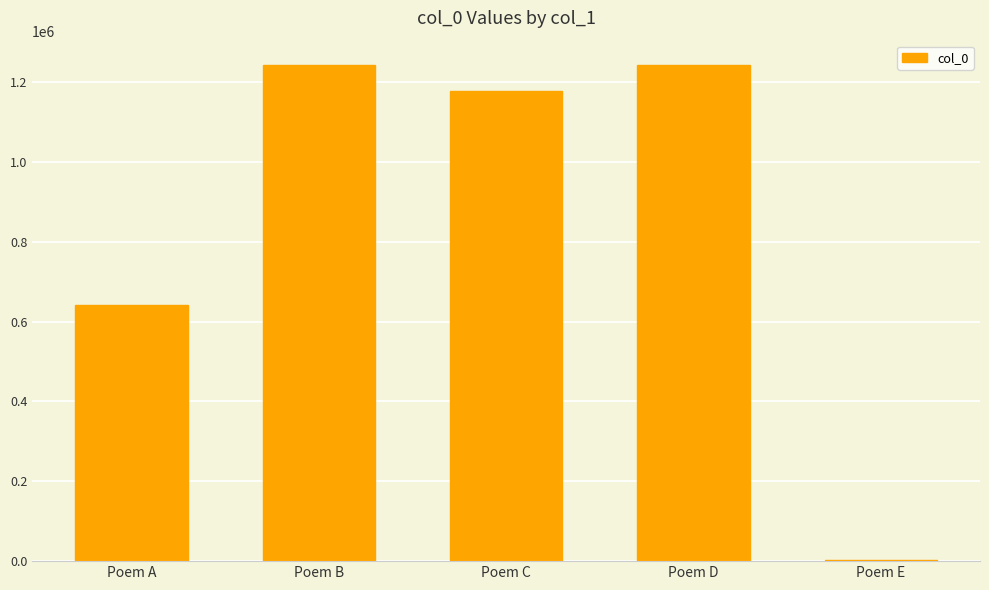

At which label is the value closest to 621923?

Poem A